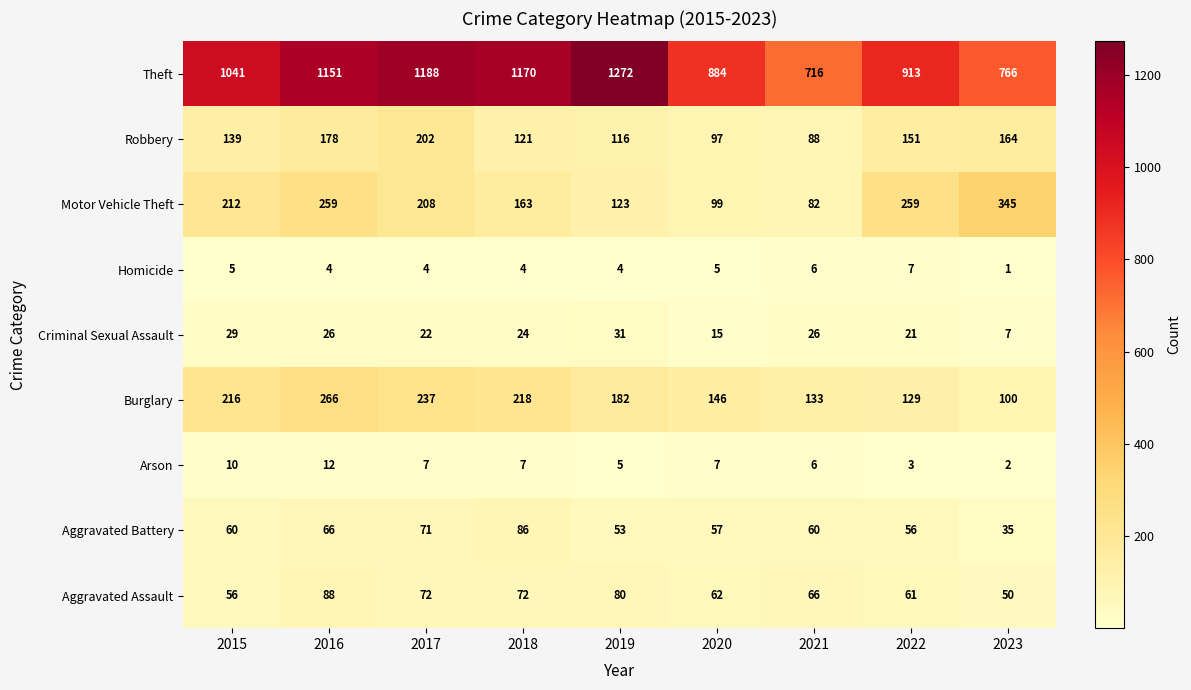

Which series changed the most between 2018 and 2020?

Theft